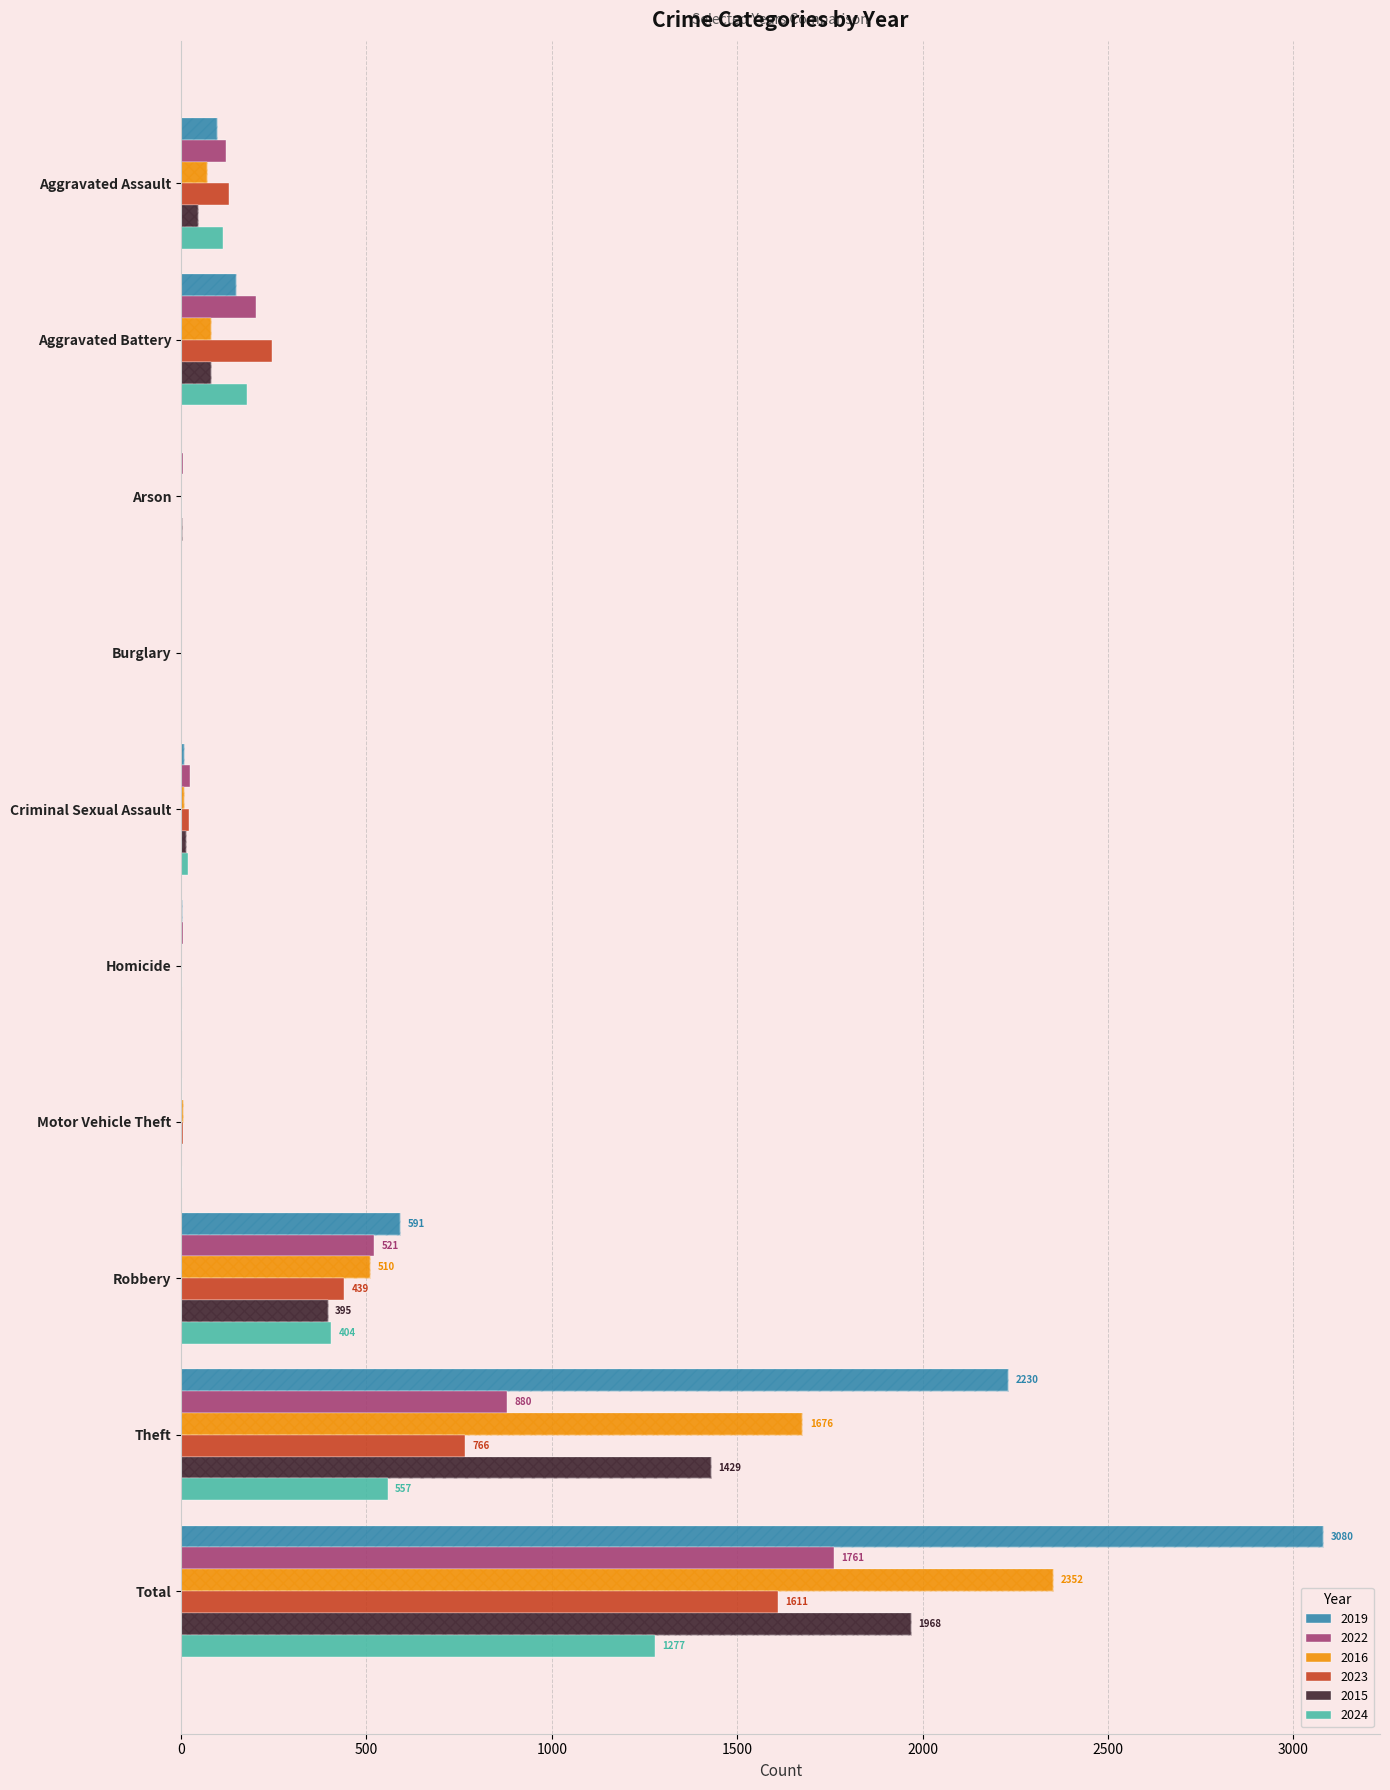

Between Aggravated Assault and Criminal Sexual Assault, which is larger?

Aggravated Assault